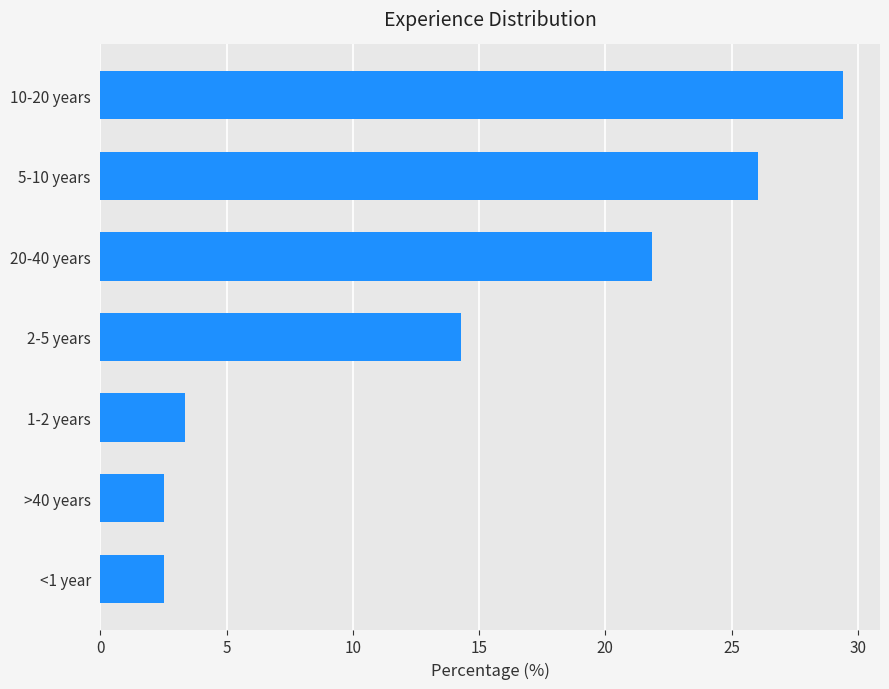

Reading bottom to top, transcribe all the data shown in this chart.

<1 year=2.5	>40 years=2.5	1-2 years=3.4	2-5 years=14.3	20-40 years=21.8	5-10 years=26.1	10-20 years=29.4